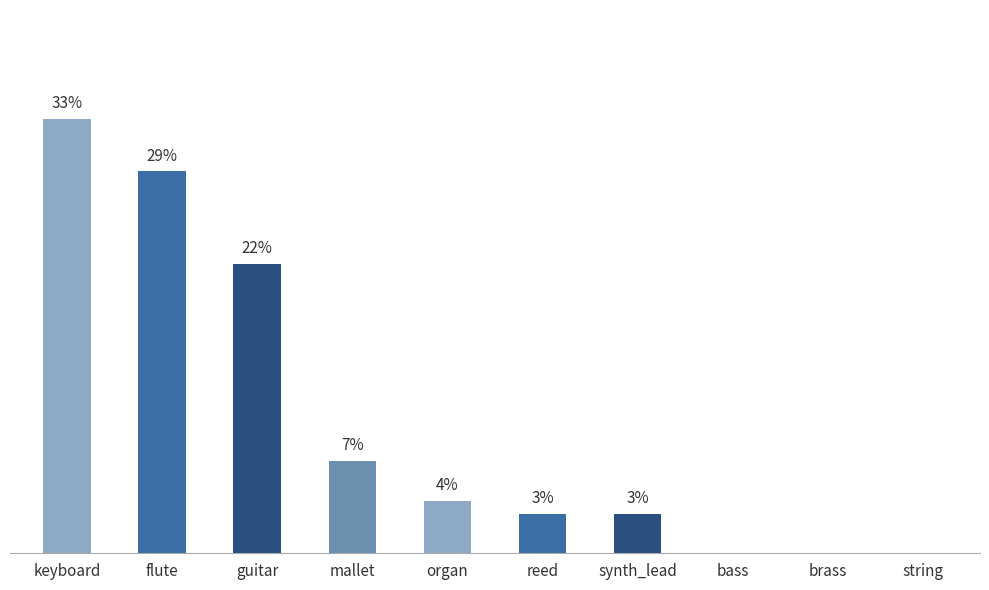

How many positive values are there?

7